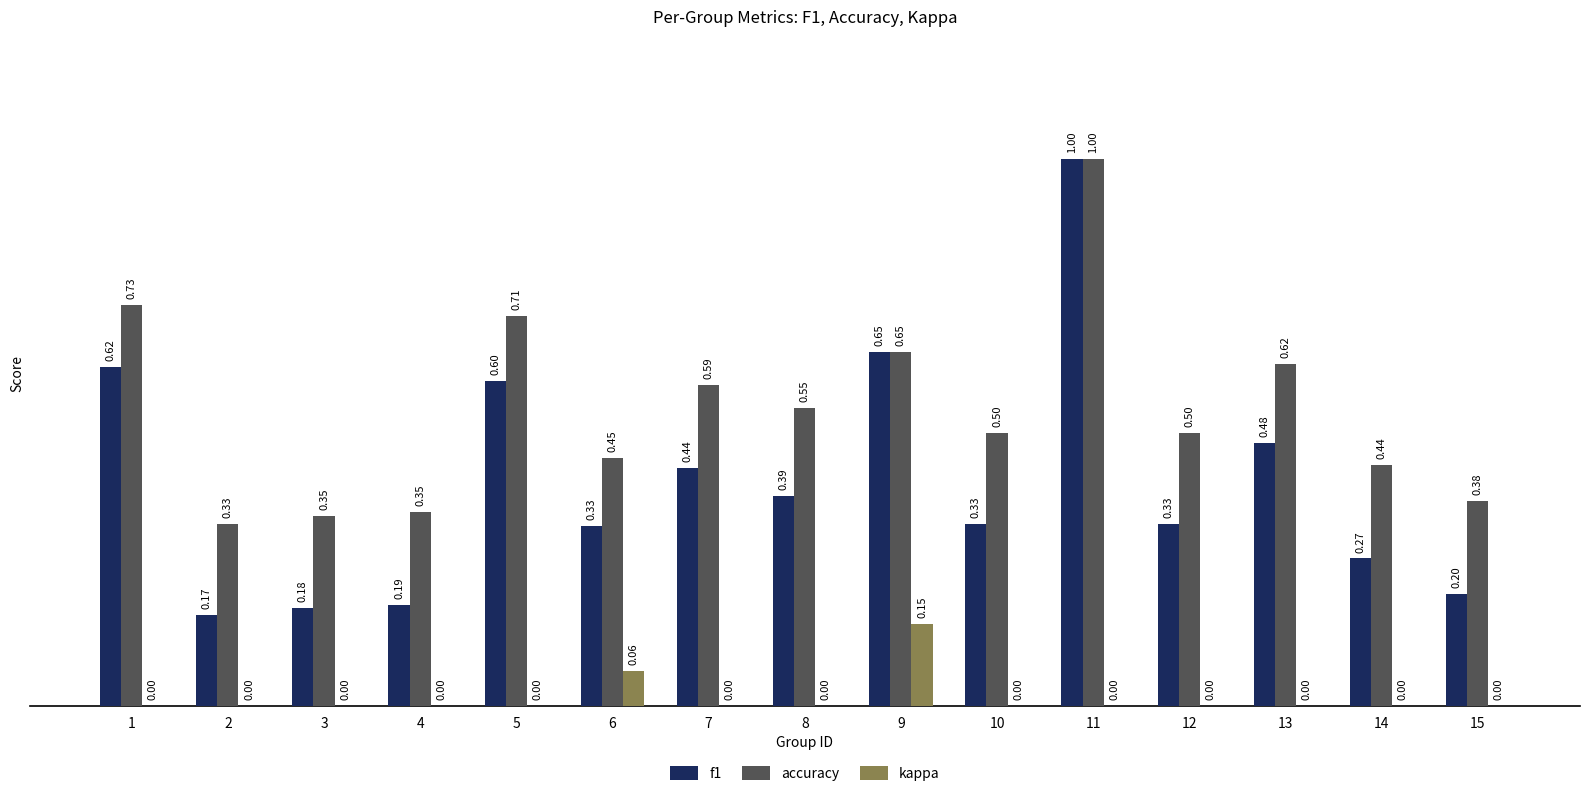

What is the sum of all f1 values?

6.2